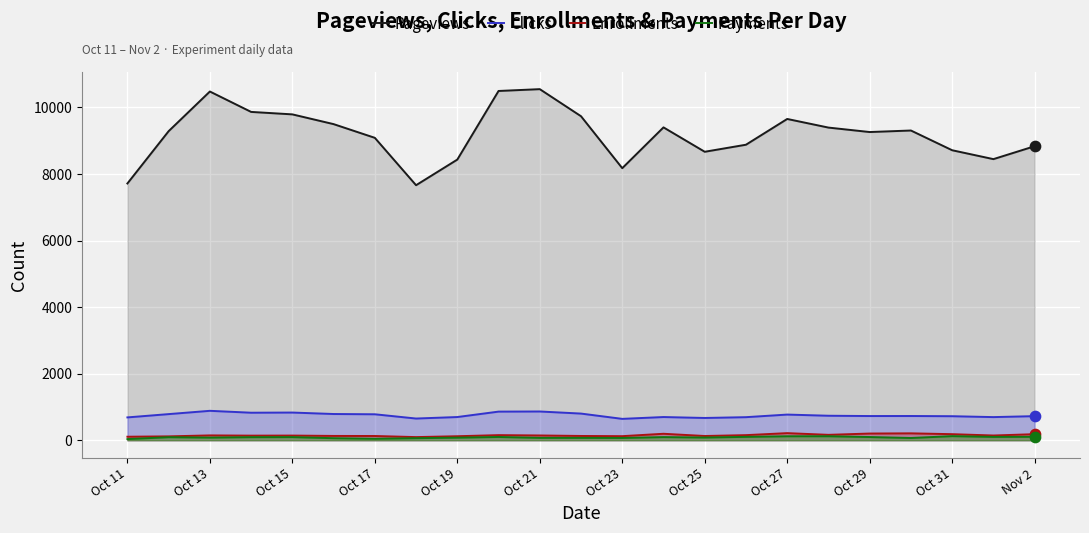

Which series contains the lowest Y value?

Payments